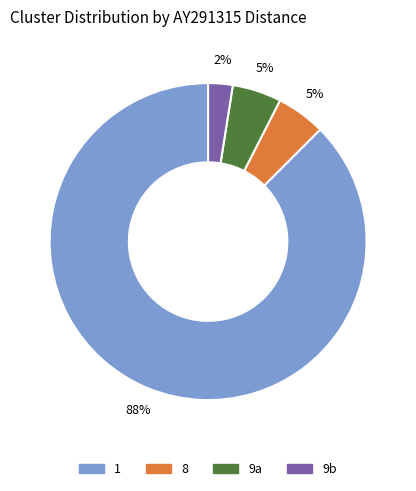

To the nearest percent, what is the combined percentage of 9a and 8?

10%